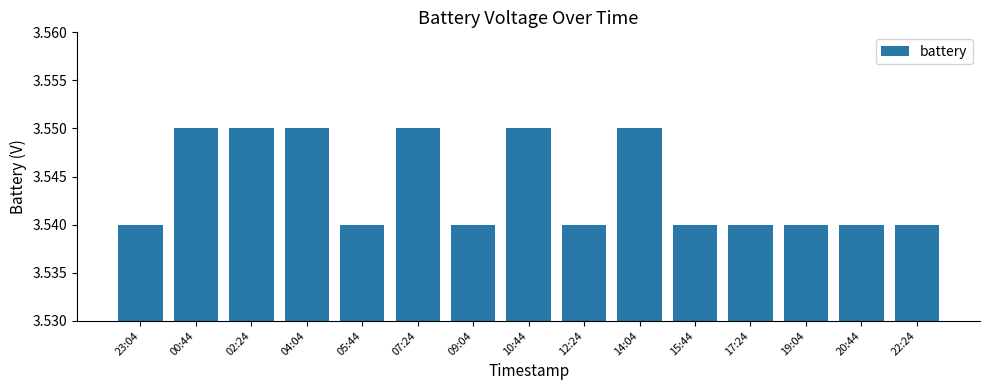

The value at 07:24 is 6.0. True or false?

False